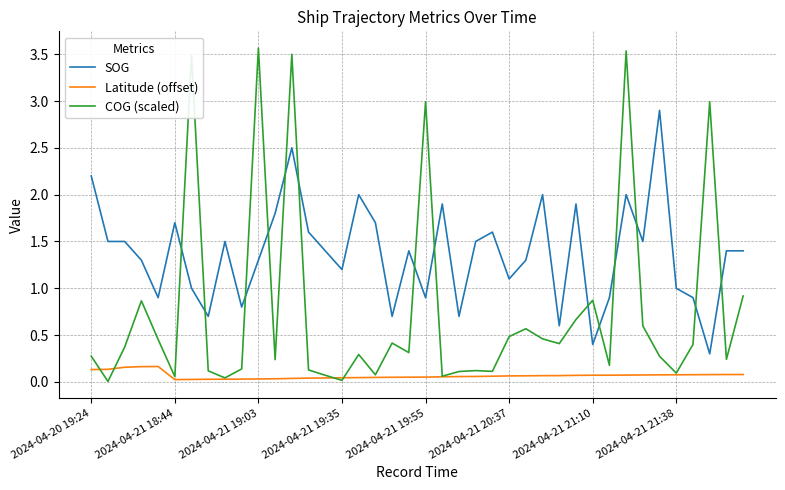

What is the maximum value for SOG?

2.9